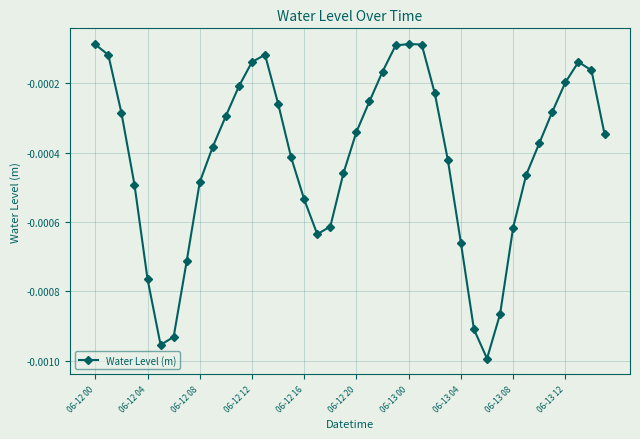

True or false: the data has more than 0 interior local peaks.

True